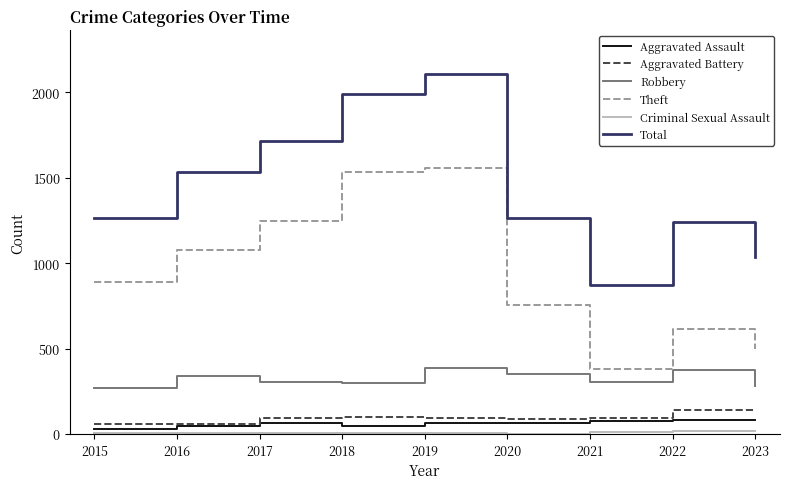

At which label is Theft closest to 970?

2015